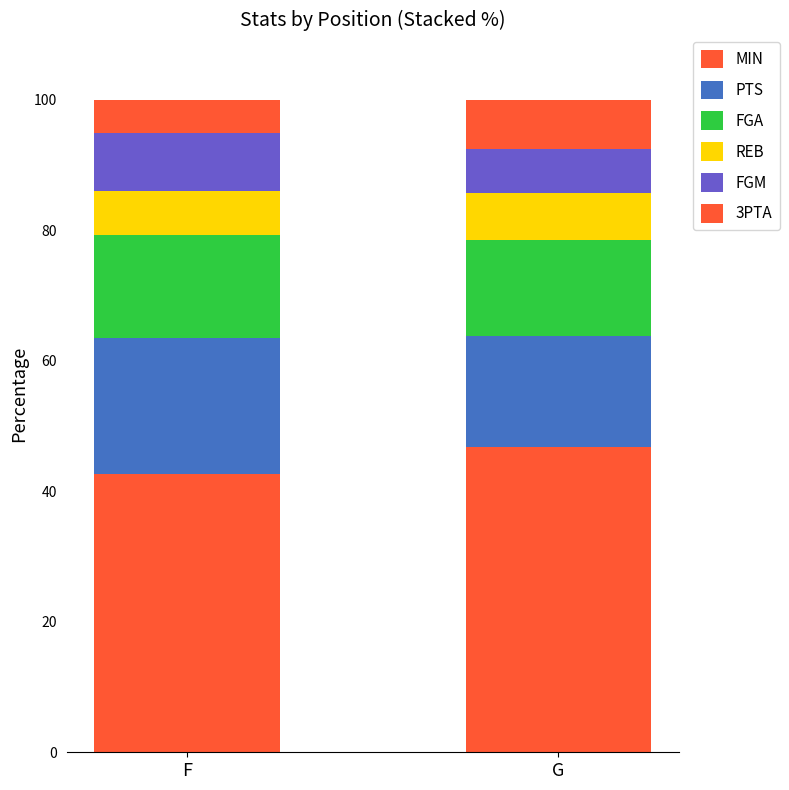

Are the bars horizontal?

No